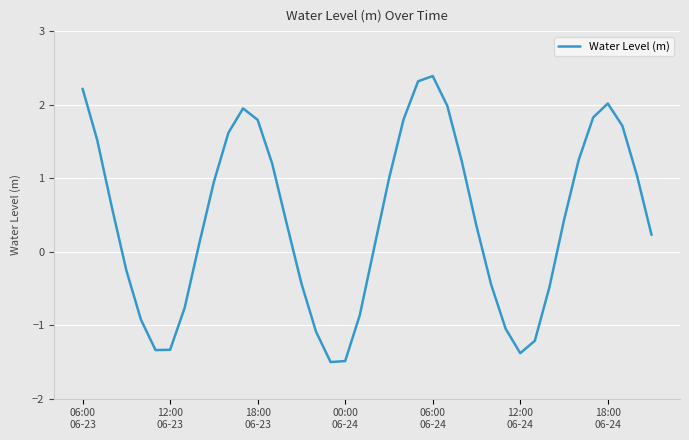

How many values are below 0?

15